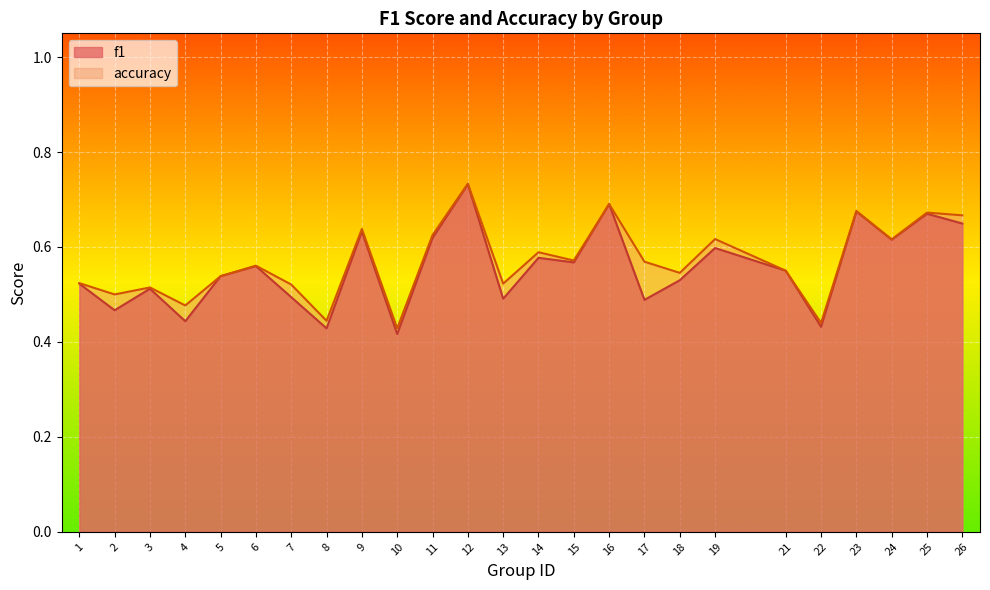

True or false: accuracy has a value of 0.1 at 6.

False